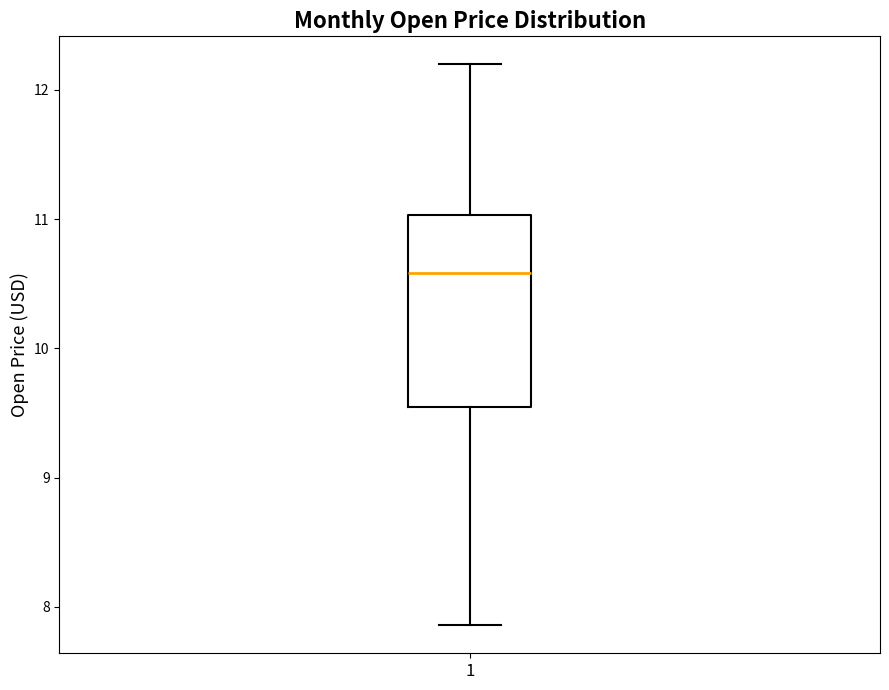

Where does the upper whisker of the box at x = 1 end on the y-axis? The values are not printed on the chart, so give them approximately, as read against the axis.

12.2